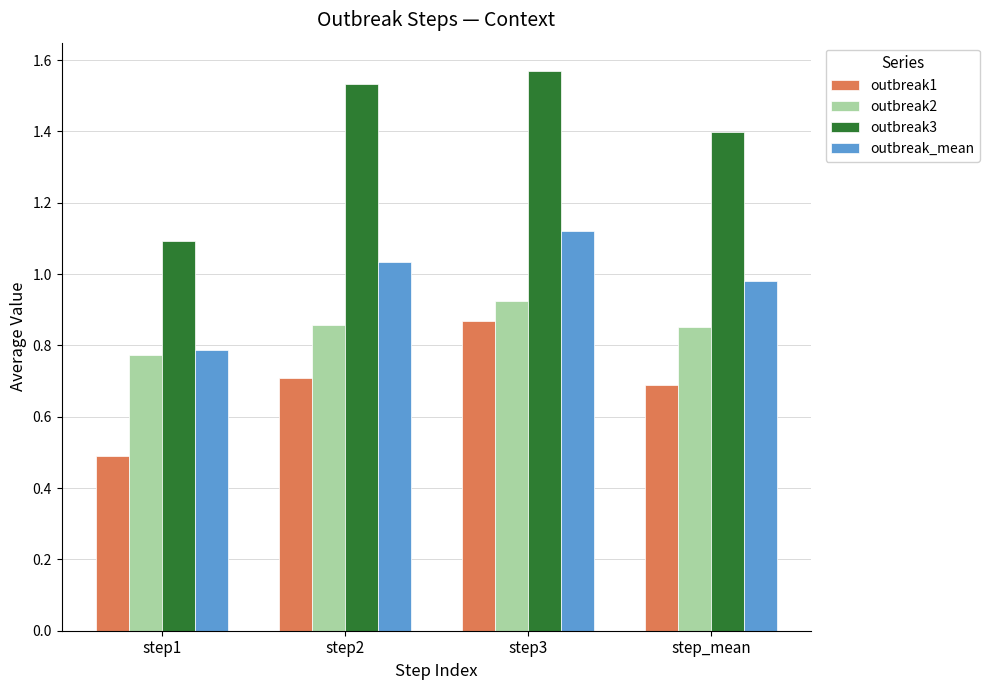

What is the label of the 2nd bar from the right?

step3